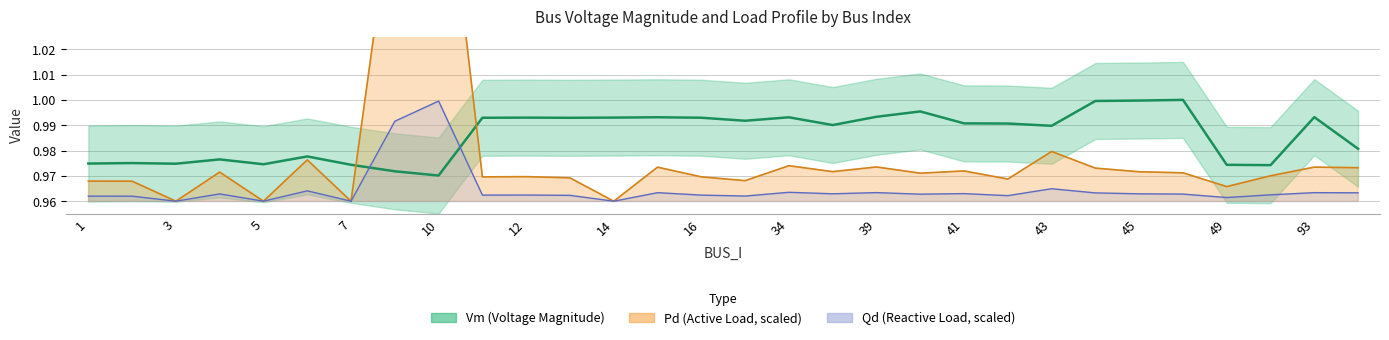

The Qd series shows 1.3 at 14. True or false?

False